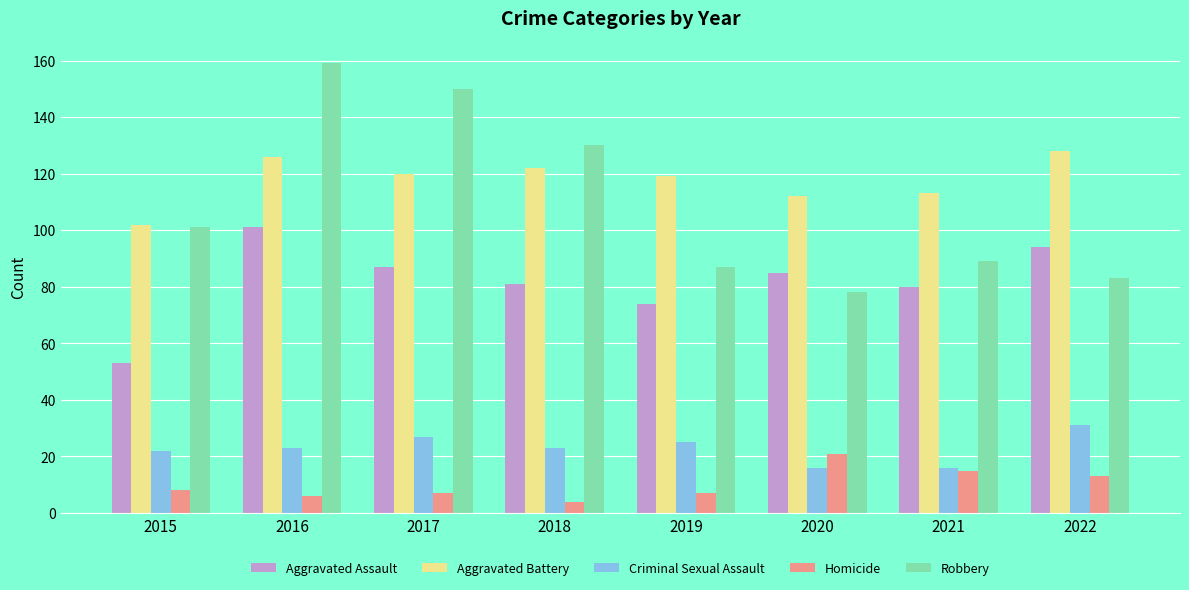

How many categories are shown in the chart?

8